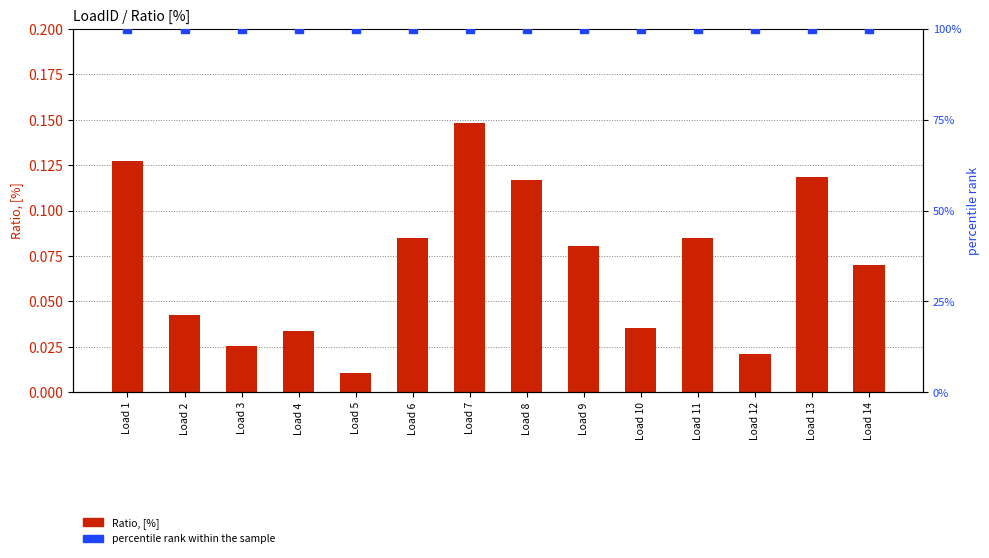

At which category is the sum across all series the highest?

Load 7